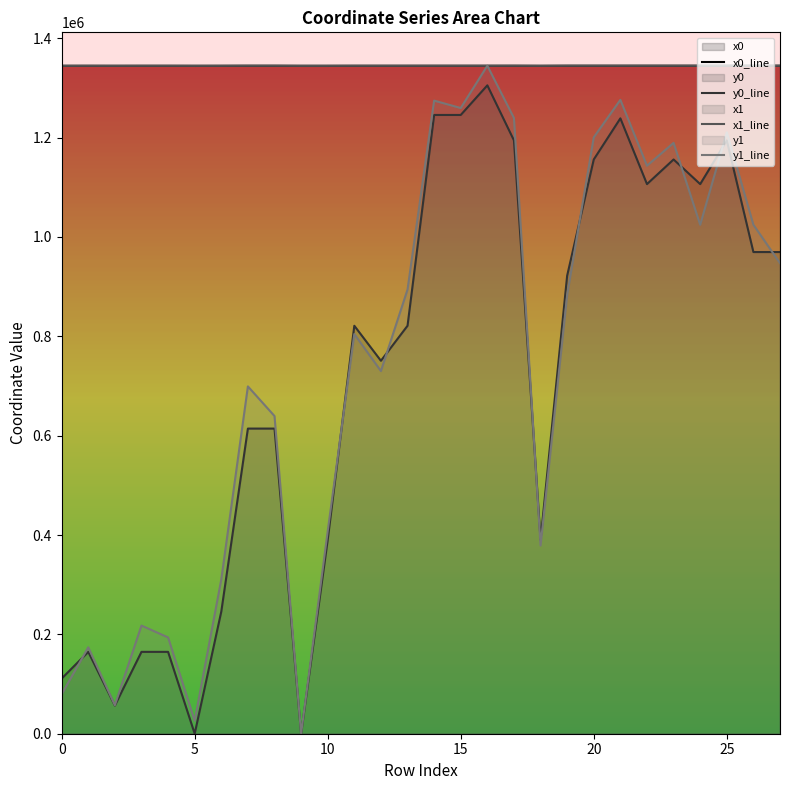

What is the difference between the y0_line values at 20 and 15?

89630.4